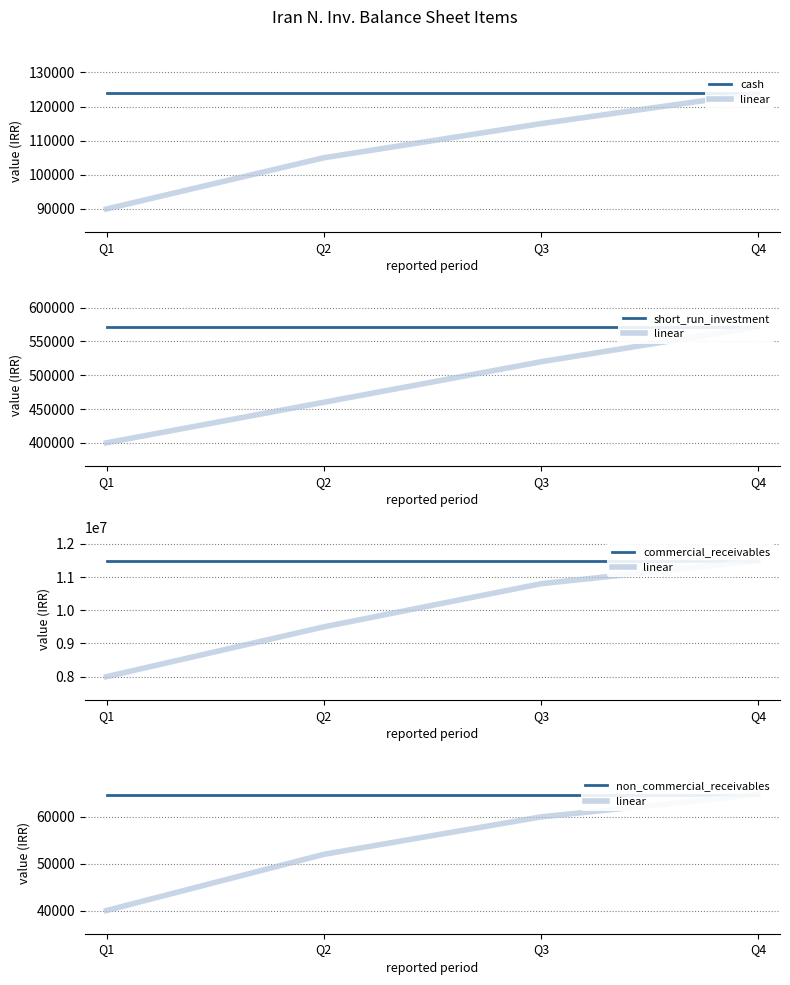

What is the sum of the cash values at Q3 and Q1?

247950